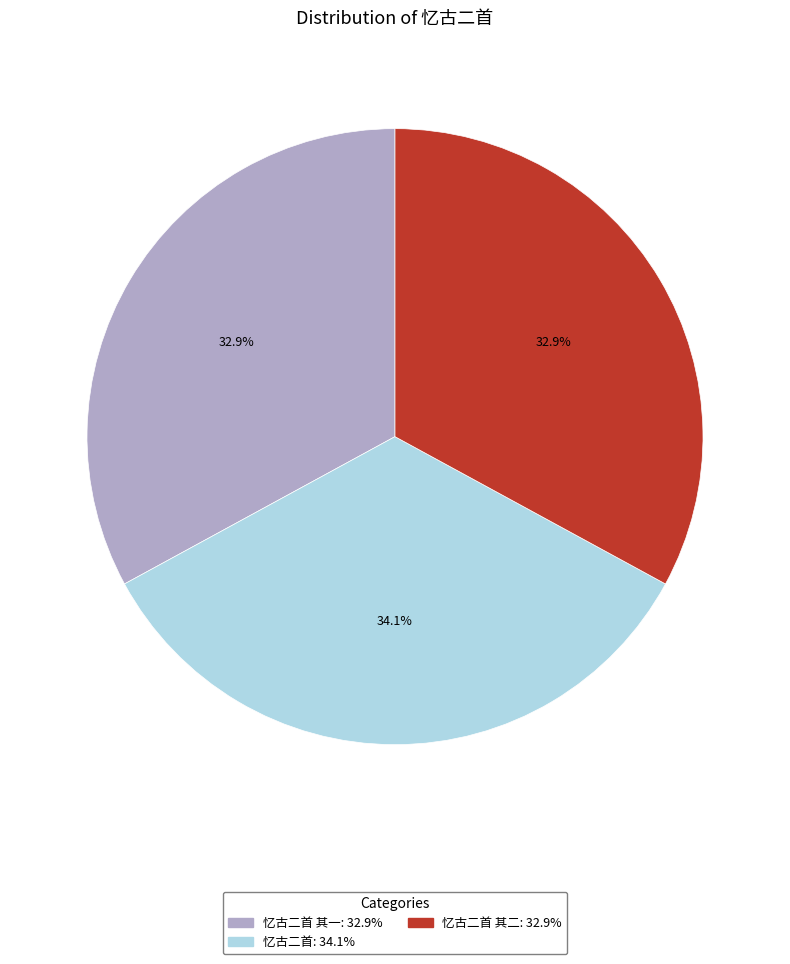

Is there any slice that represents more than half of the pie?

No